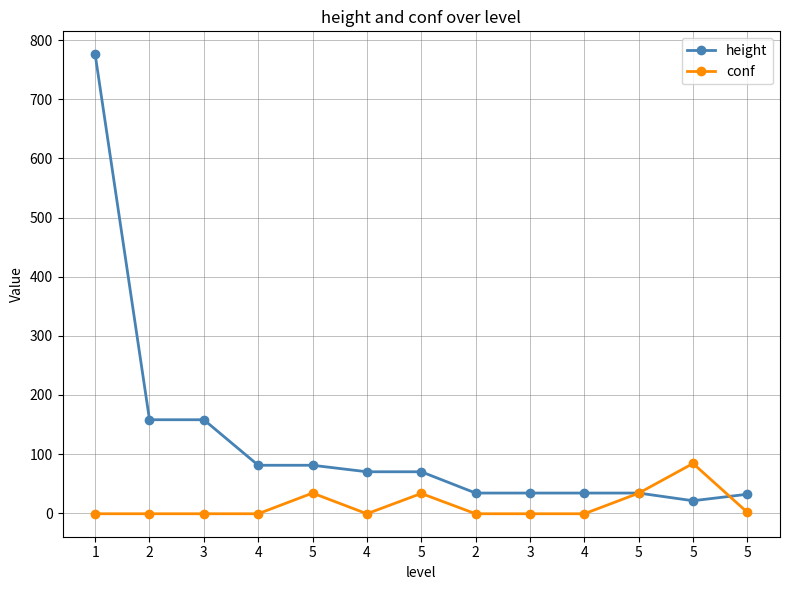

List the series in order of their overall mean, lowest first.

conf, height